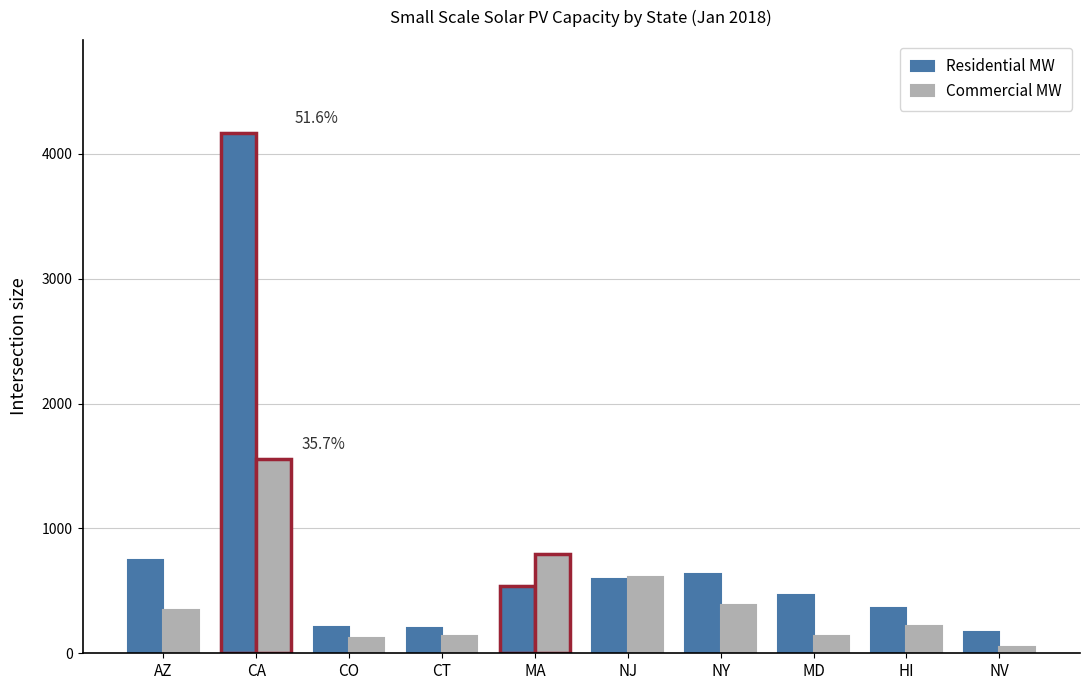

What is the label of the 5th bar from the right?

NJ